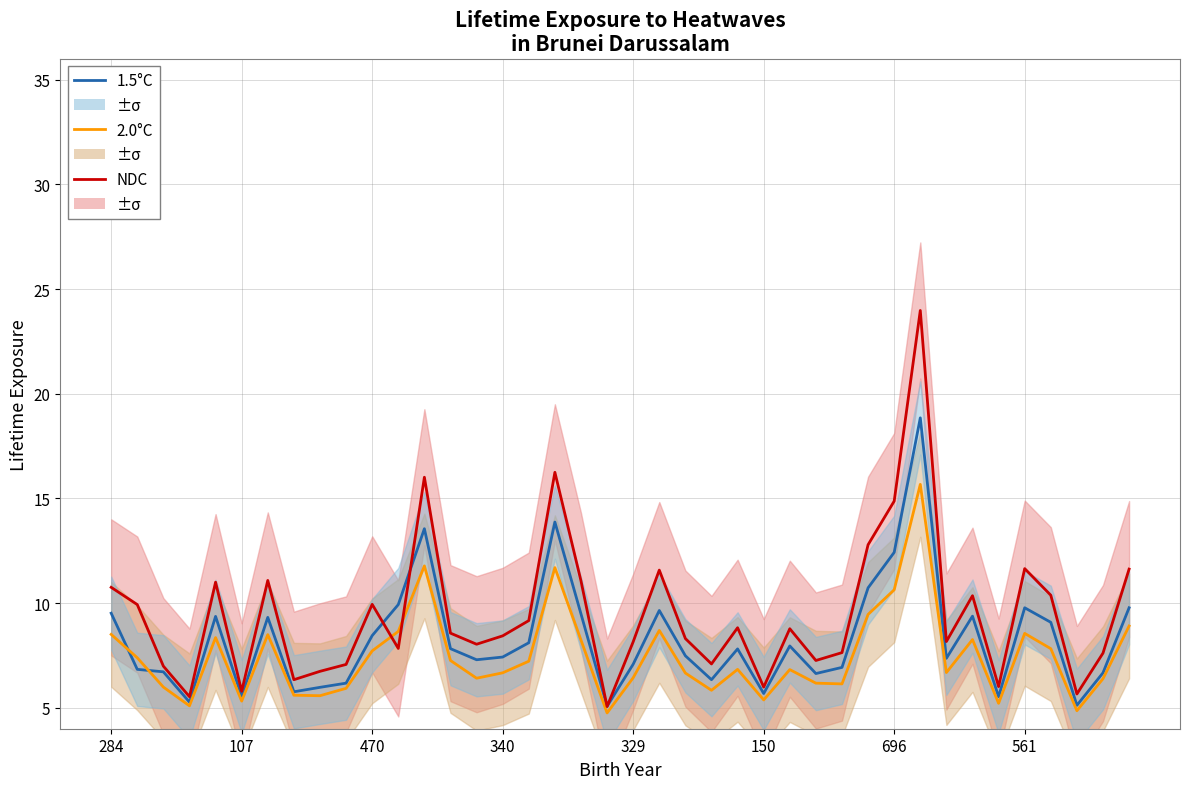

True or false: 2.0°C has a value of 3.0 at 150.

False